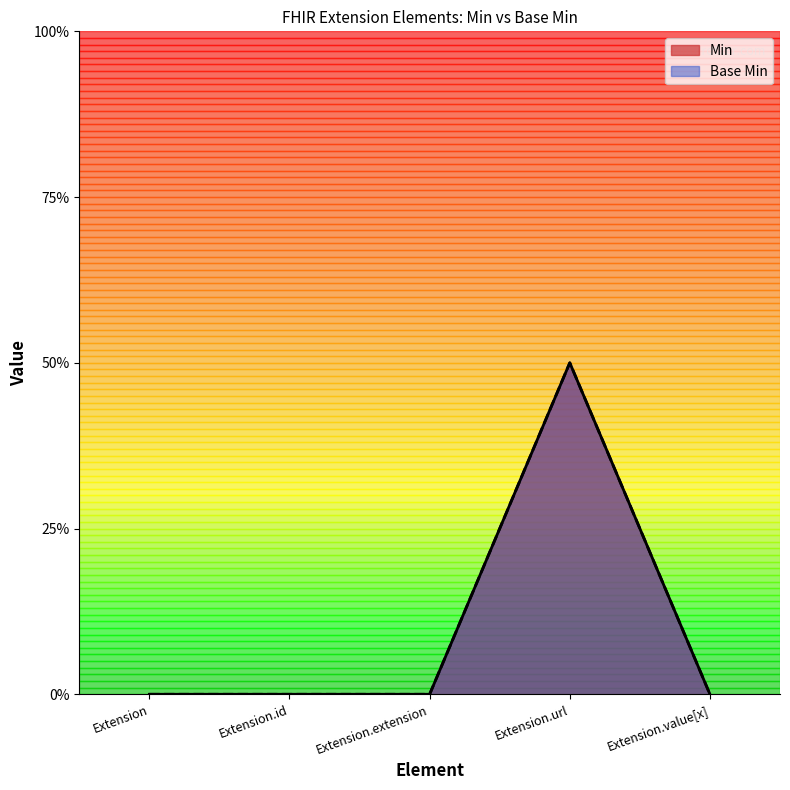

Is it true that Base Min equals 2 at Extension.url?

False